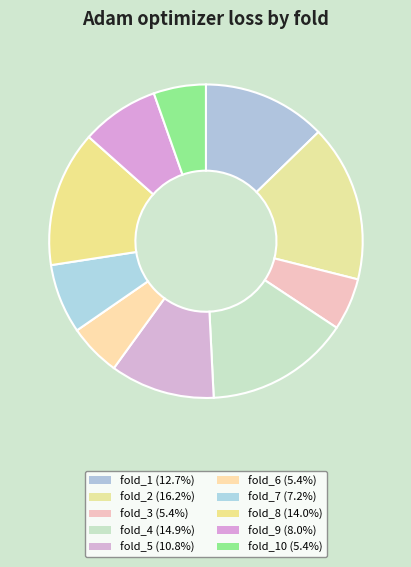

How many segments does this pie chart have?

10